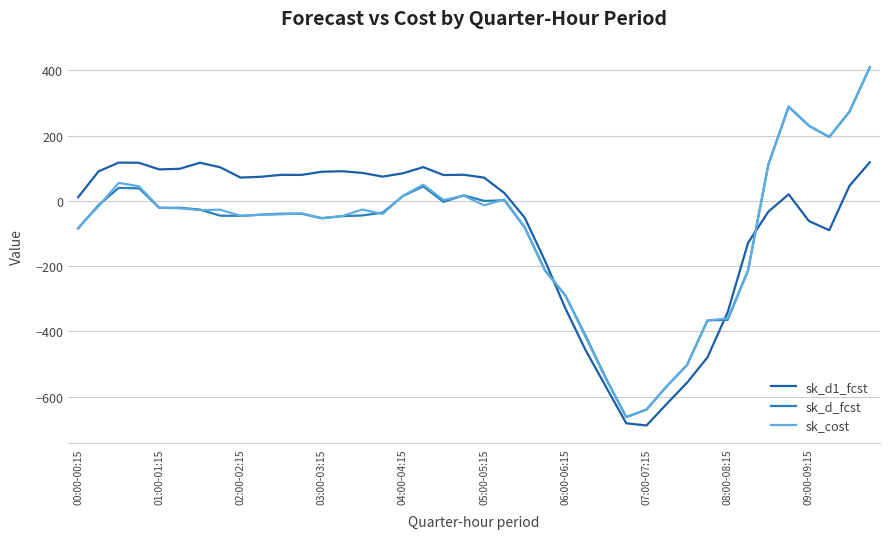

What is the average value of the sk_cost series?

-92.9